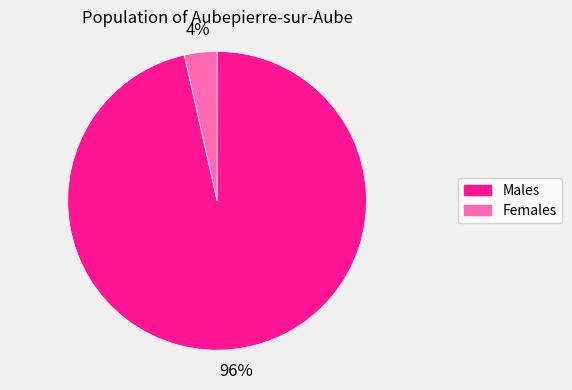

How many segments does this pie chart have?

2